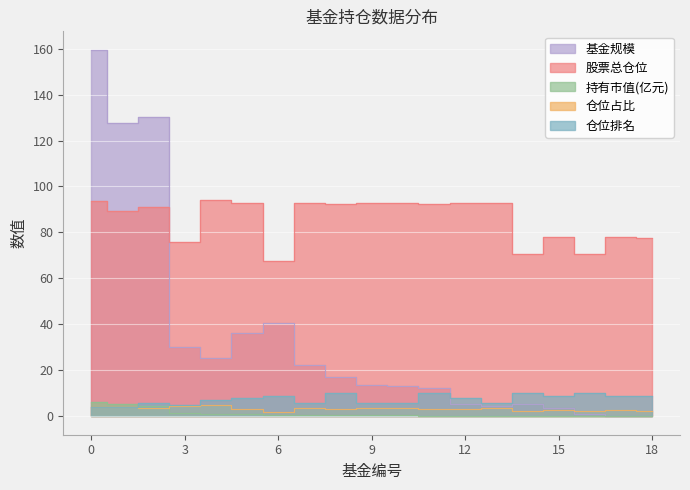

Reading left to right, extract all data points from this chart.

基金规模: 159.5	127.5	130.1	30.2	25.6	36.2	40.8	22.1	17.2	13.4	13.3	12.2	5.3	4.6	5.2	3.5	1.2	0.1	0.1
股票总仓位: 93.7	89.4	90.9	75.7	94.3	92.7	67.7	92.8	92.2	92.8	92.8	92.2	92.7	92.8	70.6	78.0	70.6	78.0	77.8
持有市值(亿元): 6.3	5.3	4.7	1.4	1.2	1.2	0.8	0.8	0.5	0.5	0.5	0.4	0.2	0.2	0.1	0.1	0.0	0.0	0.0
仓位占比: 3.9	4.2	3.6	4.5	4.8	3.3	2.0	3.6	3.0	3.6	3.6	3.0	3.3	3.6	2.1	2.8	2.1	2.8	2.5
仓位排名: 4.0	4.0	6.0	5.0	7.0	8.0	9.0	6.0	10.0	6.0	6.0	10.0	8.0	6.0	10.0	9.0	10.0	9.0	9.0